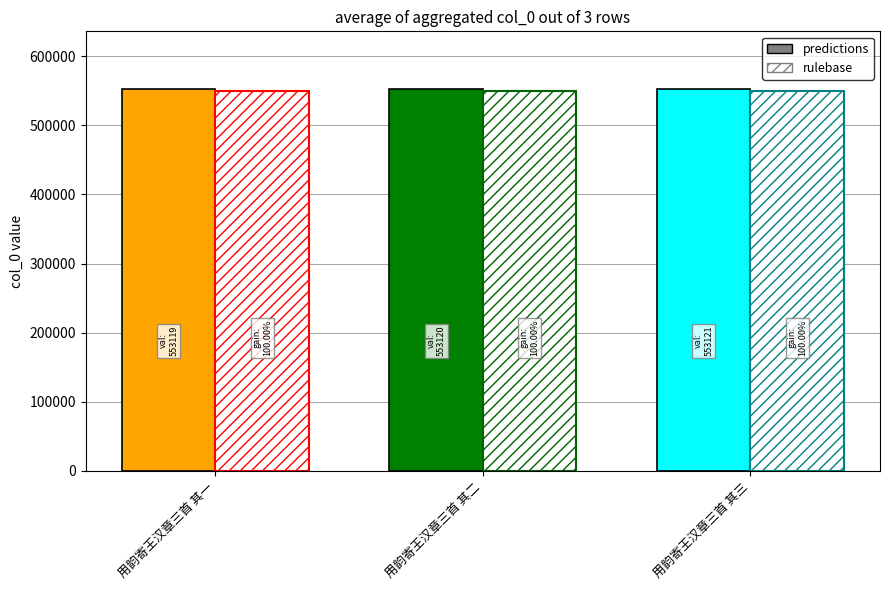

What is the change in value from 用韵寄王汉章三首 其二 to 用韵寄王汉章三首 其三?

+1